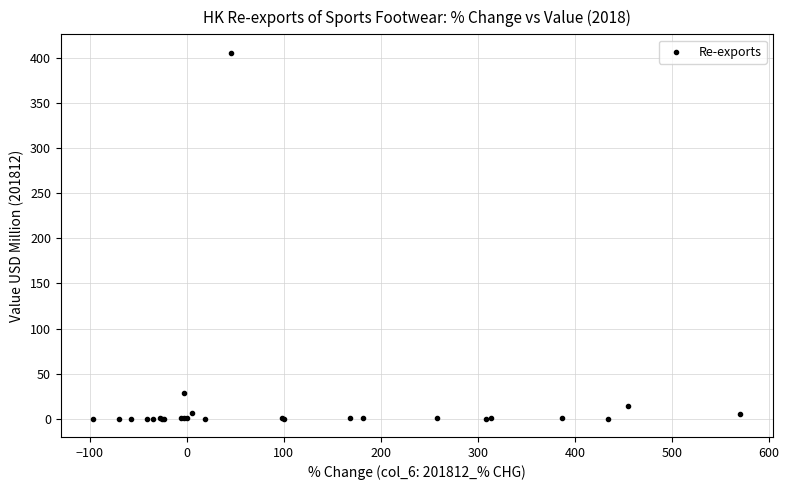

What Y value in the scatter plot is closest to 203?

28.5